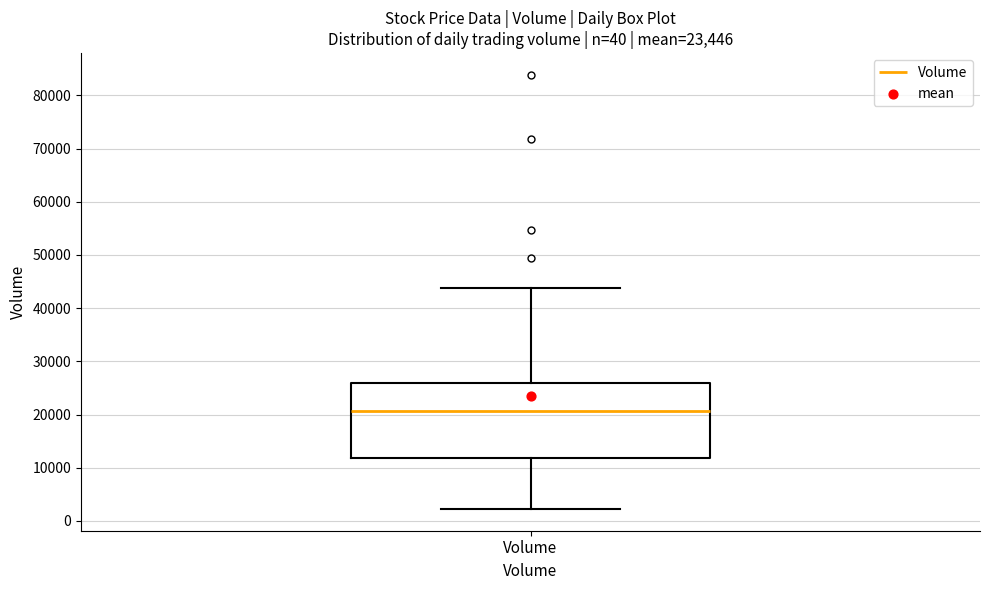

Transcribe this box plot: give where the median line is, the range the box spans, and where the two whiskers end, as read against the y-axis. The values are not printed on the chart, so give them approximately, as read against the axis.

median 21000, box 12000 to 26000, whiskers 2000 to 44000